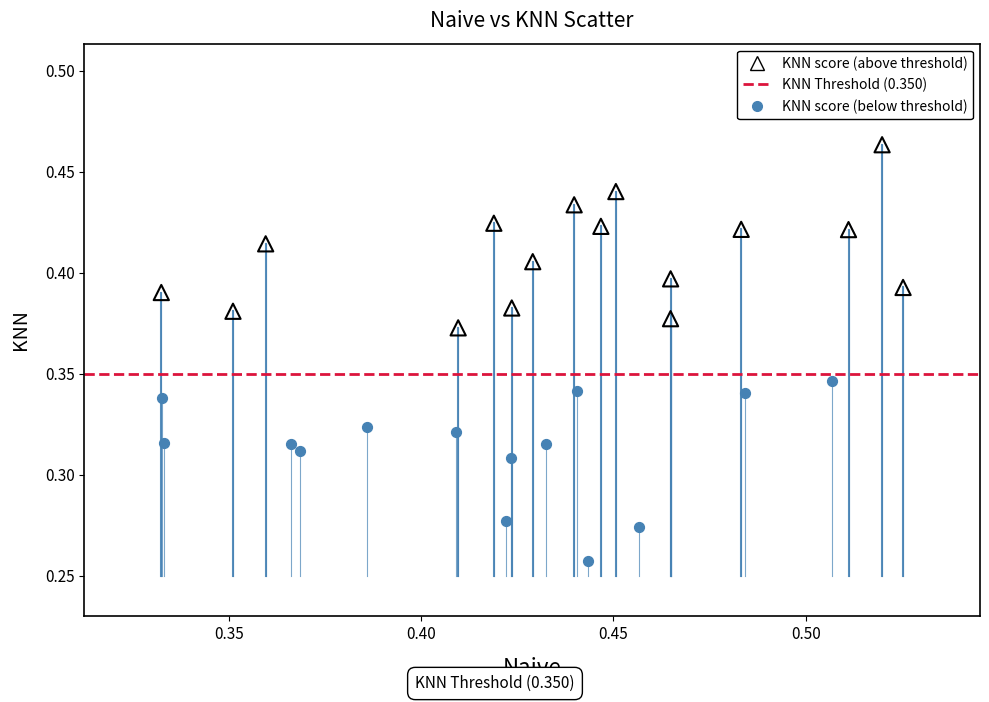

Which series reaches the minimum Y coordinate?

KNN score (below threshold)